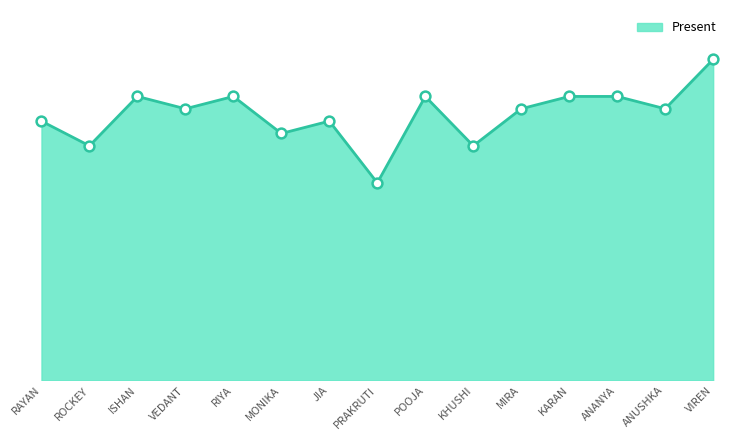

What is the ratio of the value at VEDANT to the value at ISHAN?

1.0